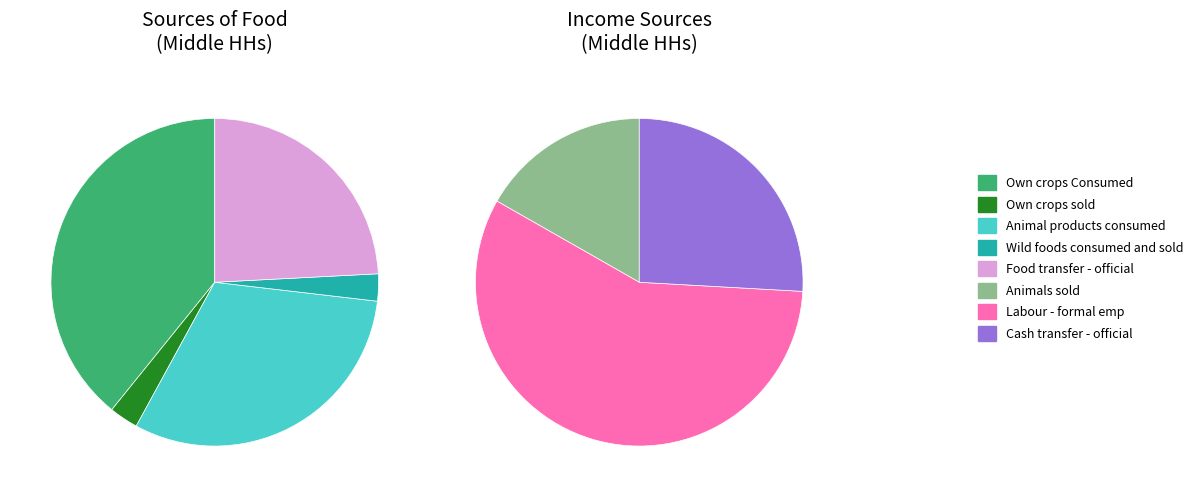

Do Wild foods consumed and sold and Self - employment together represent more than half of the pie?

No